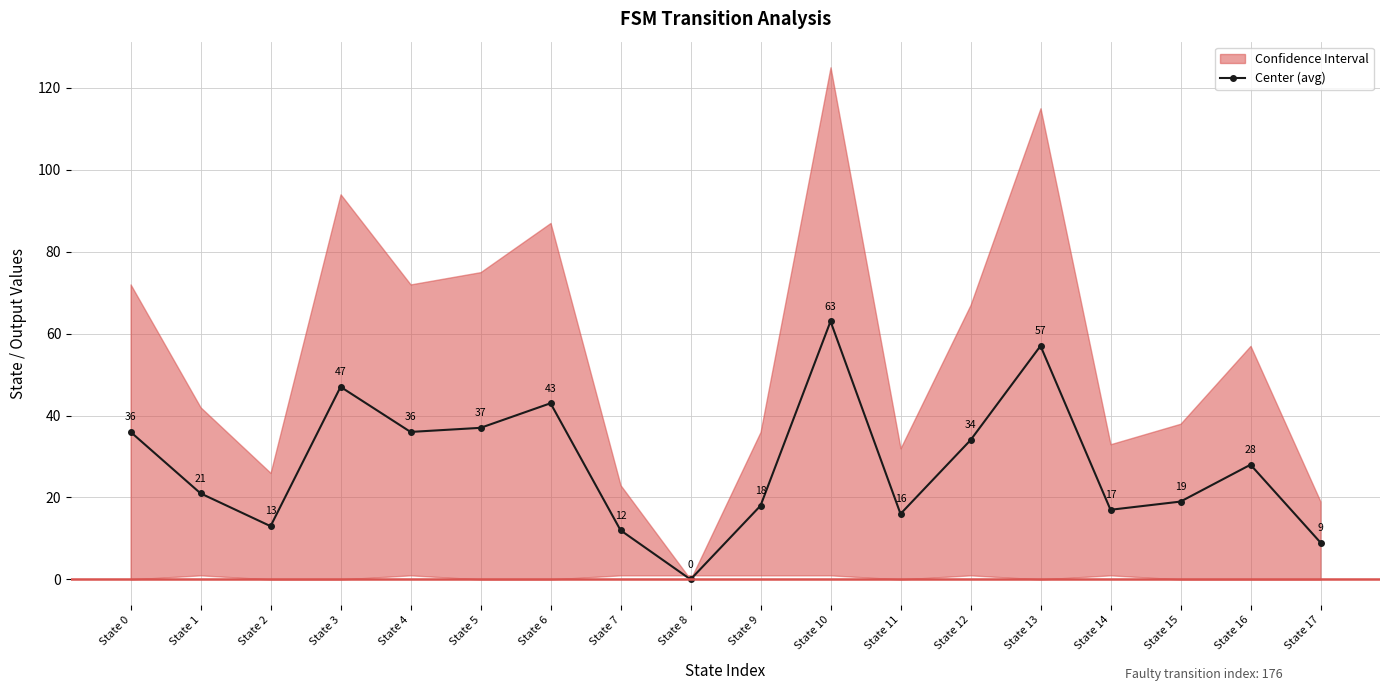

Reading left to right, list all the values displayed in this chart.

State 0=36	State 1=21	State 2=13	State 3=47	State 4=36	State 5=37	State 6=43	State 7=12	State 8=0	State 9=18	State 10=63	State 11=16	State 12=34	State 13=57	State 14=17	State 15=19	State 16=28	State 17=9